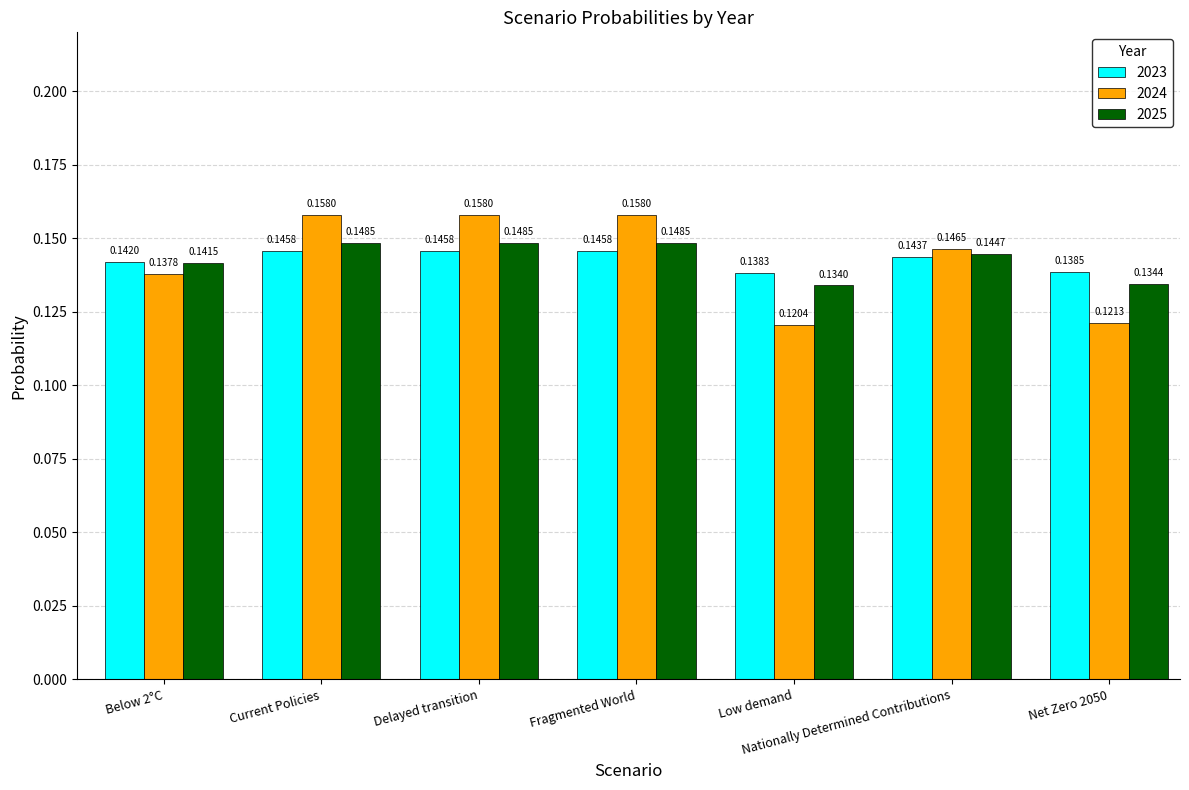

How many distinct data groups are displayed?

3